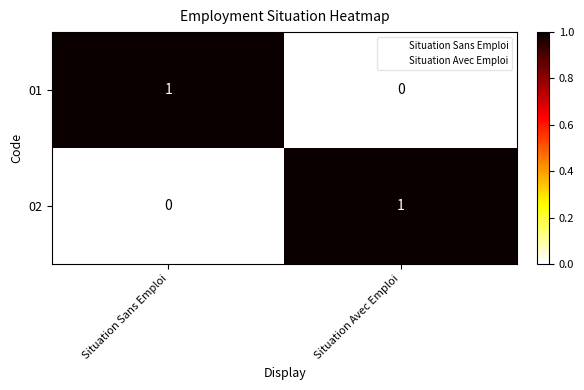

At which label is 01 closest to 0?

Situation Avec Emploi